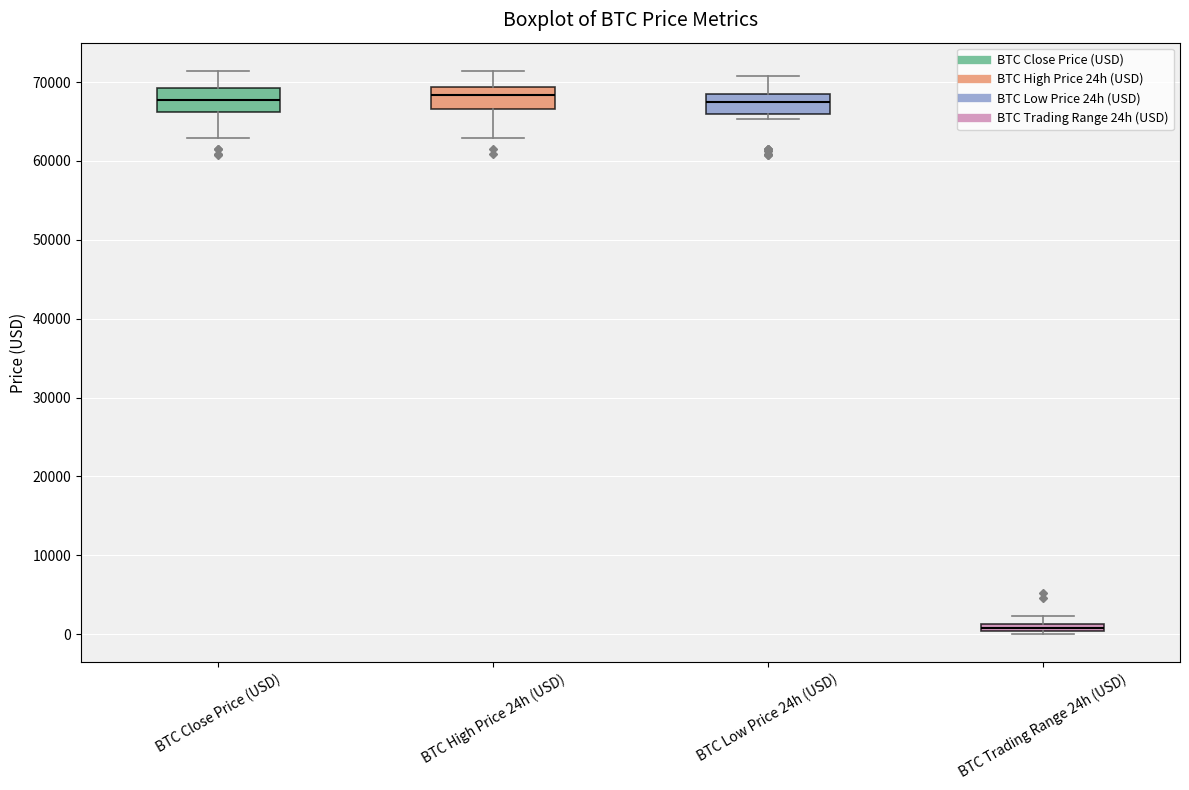

Where does the lower whisker of the box for BTC Close Price (USD) end on the y-axis? The values are not printed on the chart, so give them approximately, as read against the axis.

63000